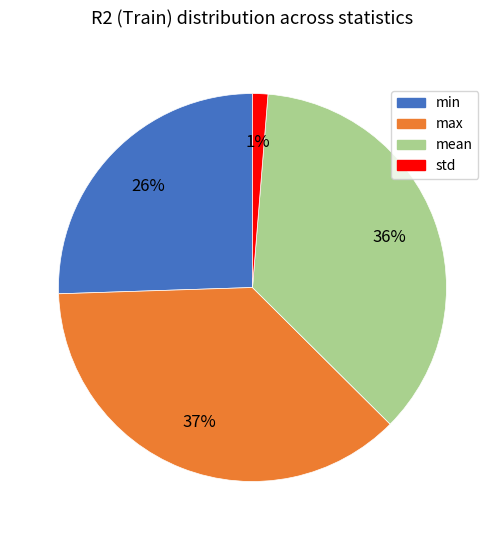

Is it true that min is 40% of the pie?

False